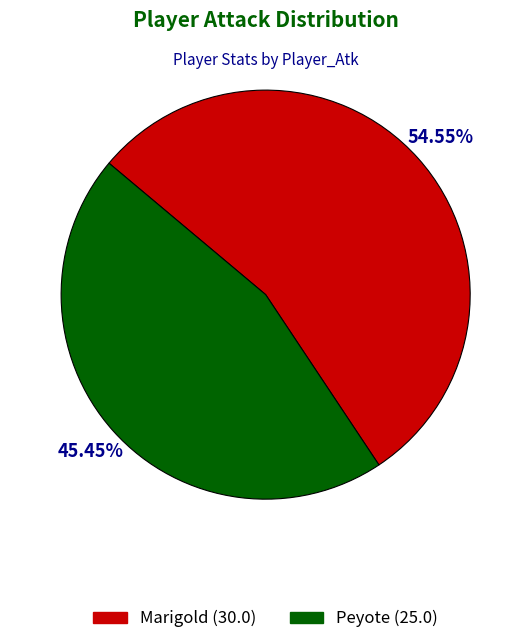

To the nearest percent, what is the combined percentage of Marigold and Peyote?

100%